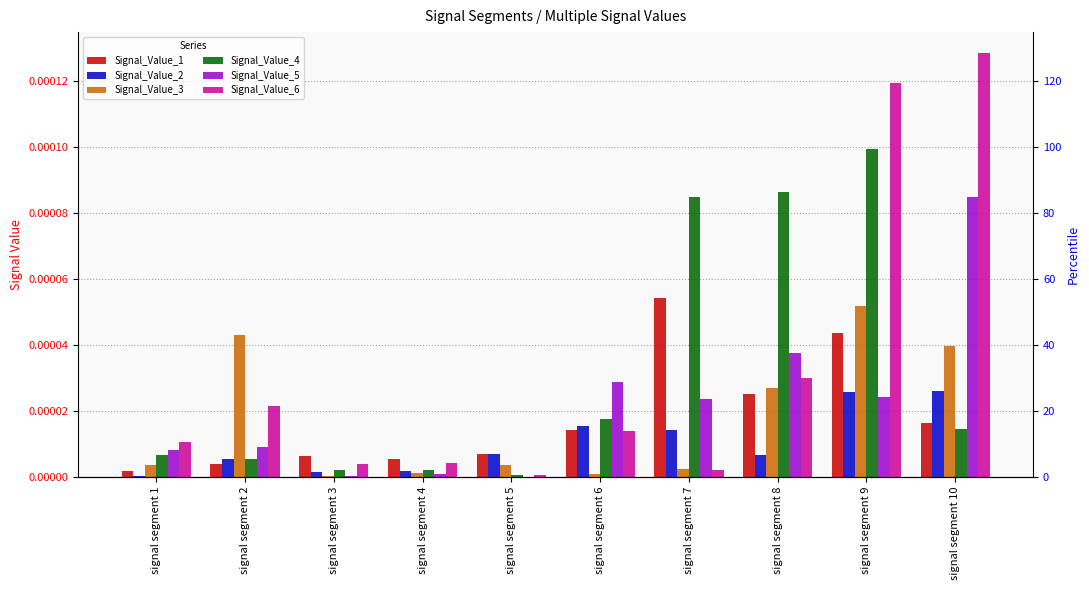

At which category does the chart reach its peak across all series?

signal segment 10